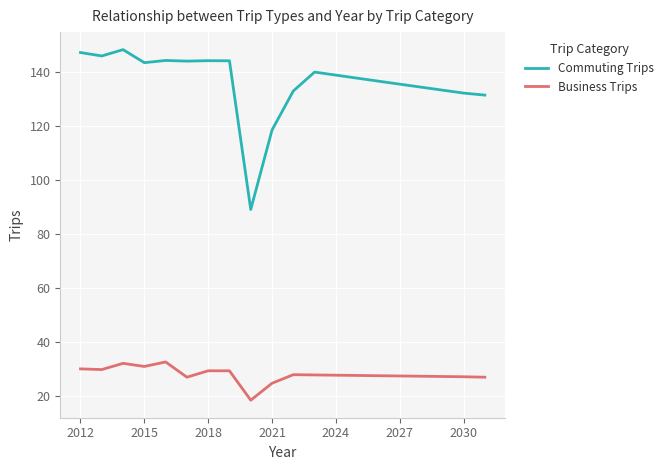

Which series has the largest range (max minus min)?

Commuting Trips